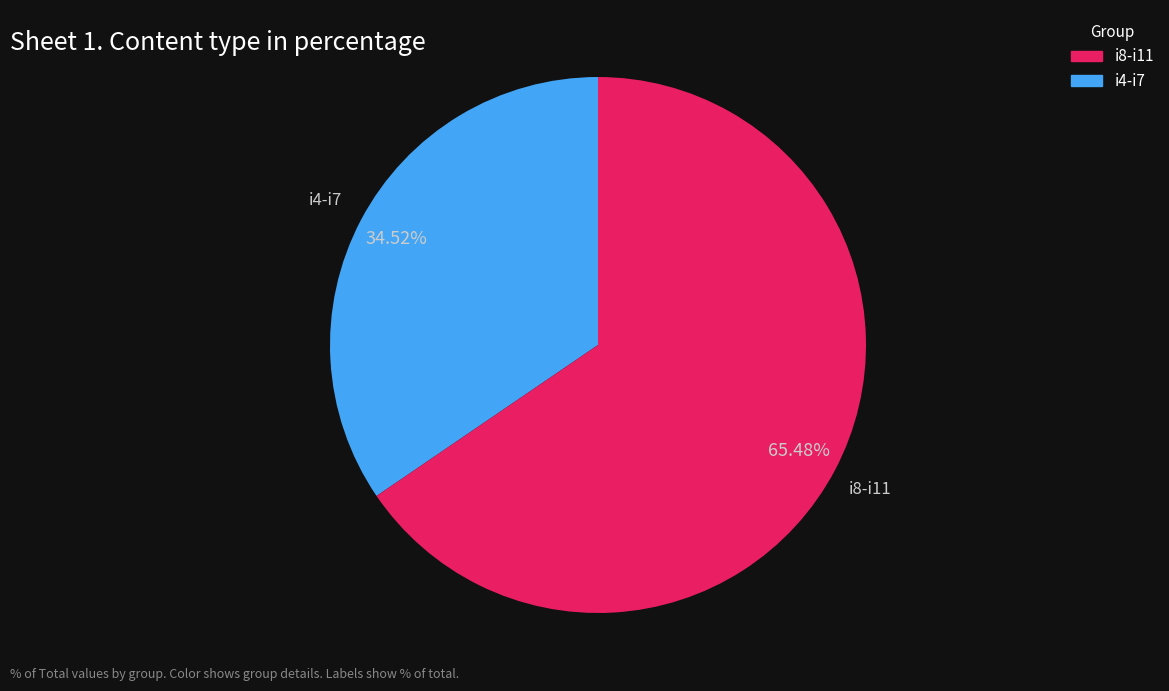

Count the number of slices in the pie.

2